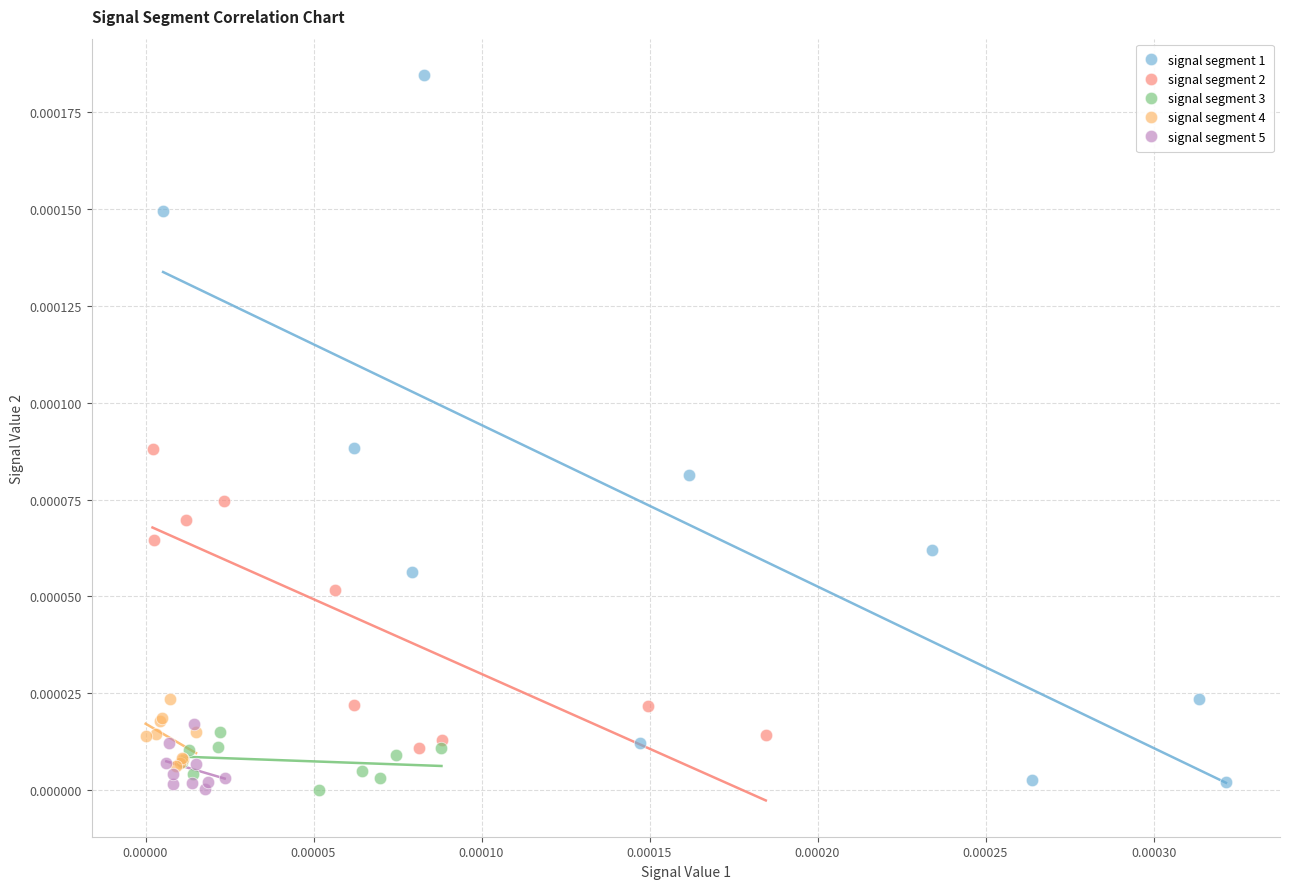

What are all the series names shown in the legend?

signal segment 1, signal segment 2, signal segment 3, signal segment 4, signal segment 5